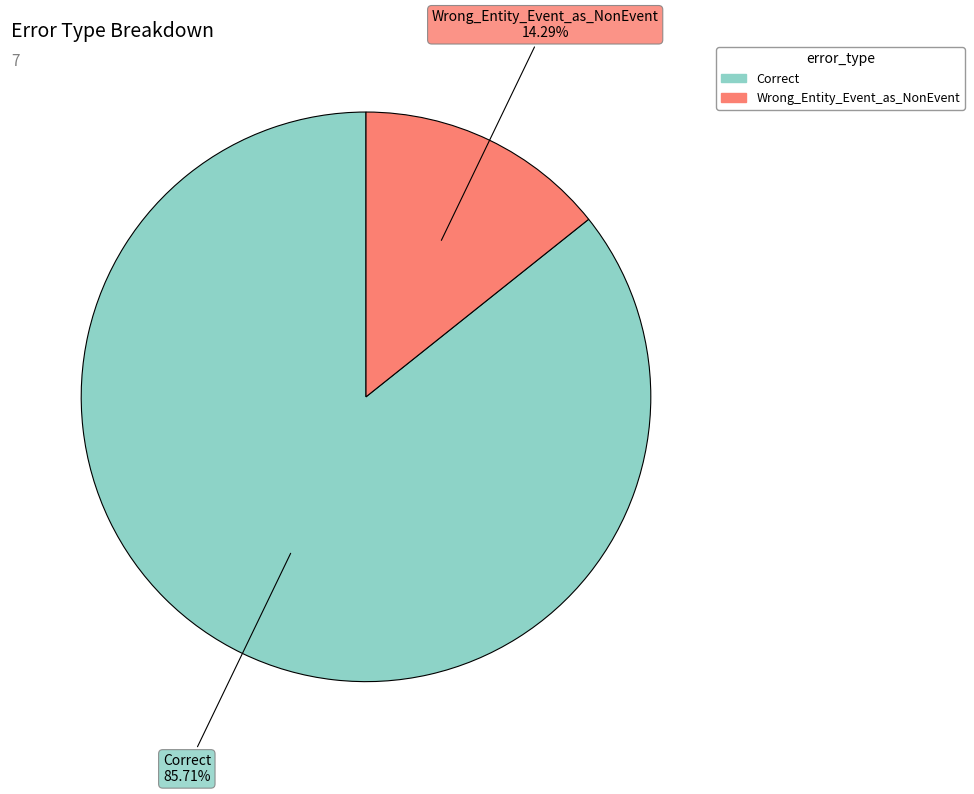

Which category has the biggest portion of the pie?

Correct